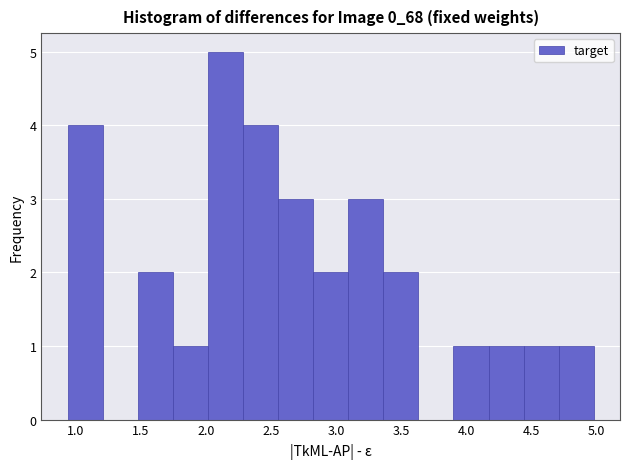

Reading left to right, list every bar in this chart as the range it spans on the x-axis followed by its height. Neither the bar edges nor the heights are printed on the chart, so give them approximately, as read against the axes.

0.95 to 1.20: 4
1.20 to 1.50: 0
1.50 to 1.75: 2
1.75 to 2.00: 1
2.00 to 2.30: 5
2.30 to 2.55: 4
2.55 to 2.85: 3
2.85 to 3.10: 2
3.10 to 3.35: 3
3.35 to 3.65: 2
3.65 to 3.90: 0
3.90 to 4.15: 1
4.15 to 4.45: 1
4.45 to 4.70: 1
4.70 to 5.00: 1